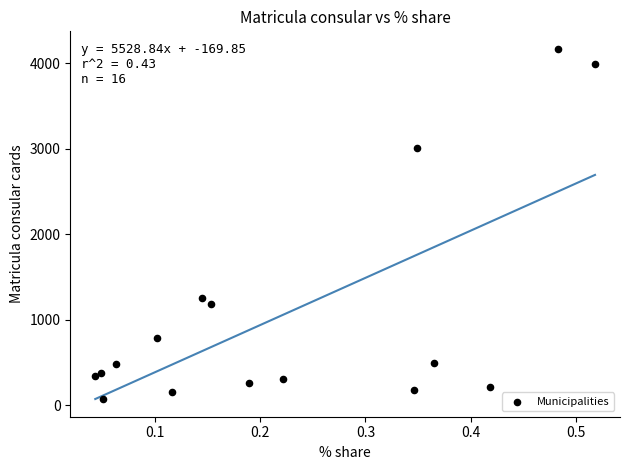

What is the range of Y values (max minus min)?

4102